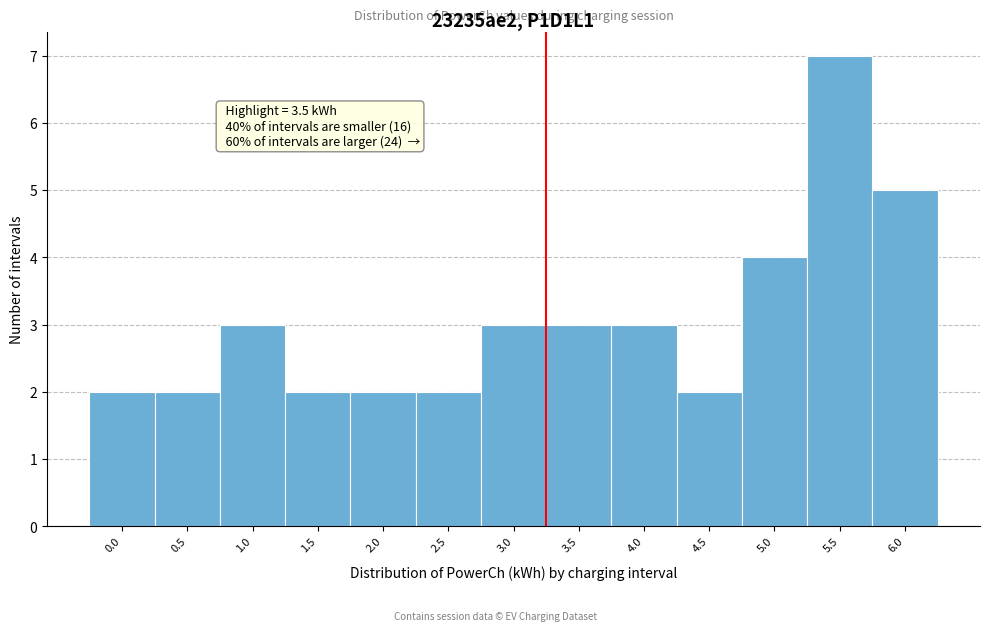

Reading right to left, list all the values displayed in this chart.

6.0=5	5.5=7	5.0=4	4.5=2	4.0=3	3.5=3	3.0=3	2.5=2	2.0=2	1.5=2	1.0=3	0.5=2	0.0=2